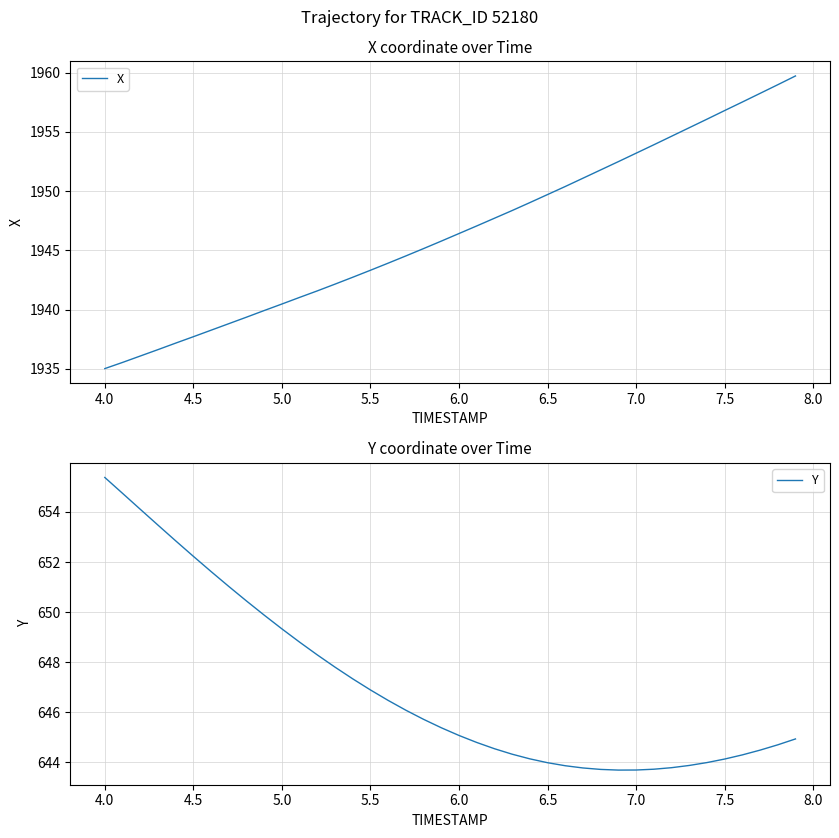

True or false: Y has more than 0 points higher than both neighbors.

False